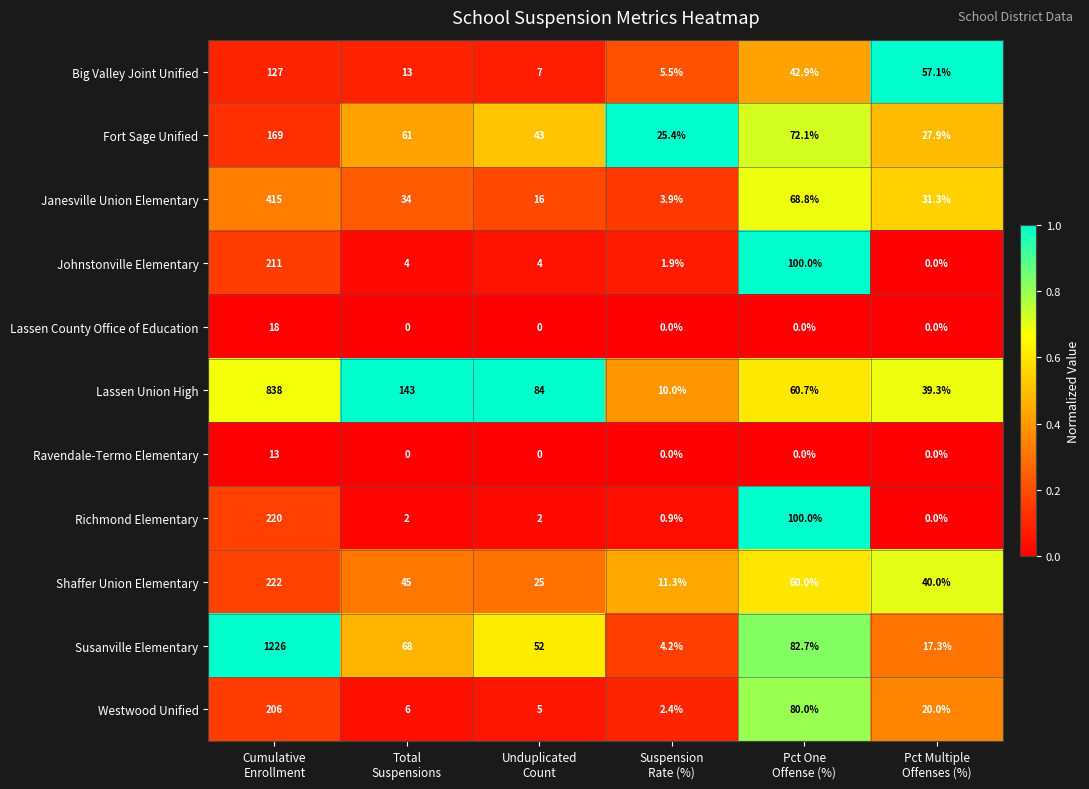

Which series has the largest total across all categories?

Susanville Elementary